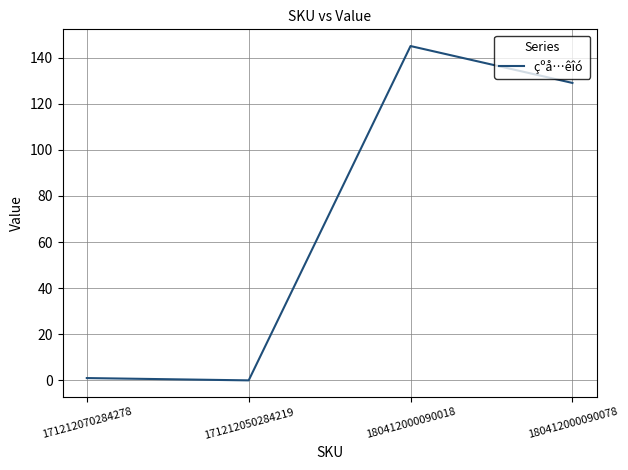

What is the average value?

69